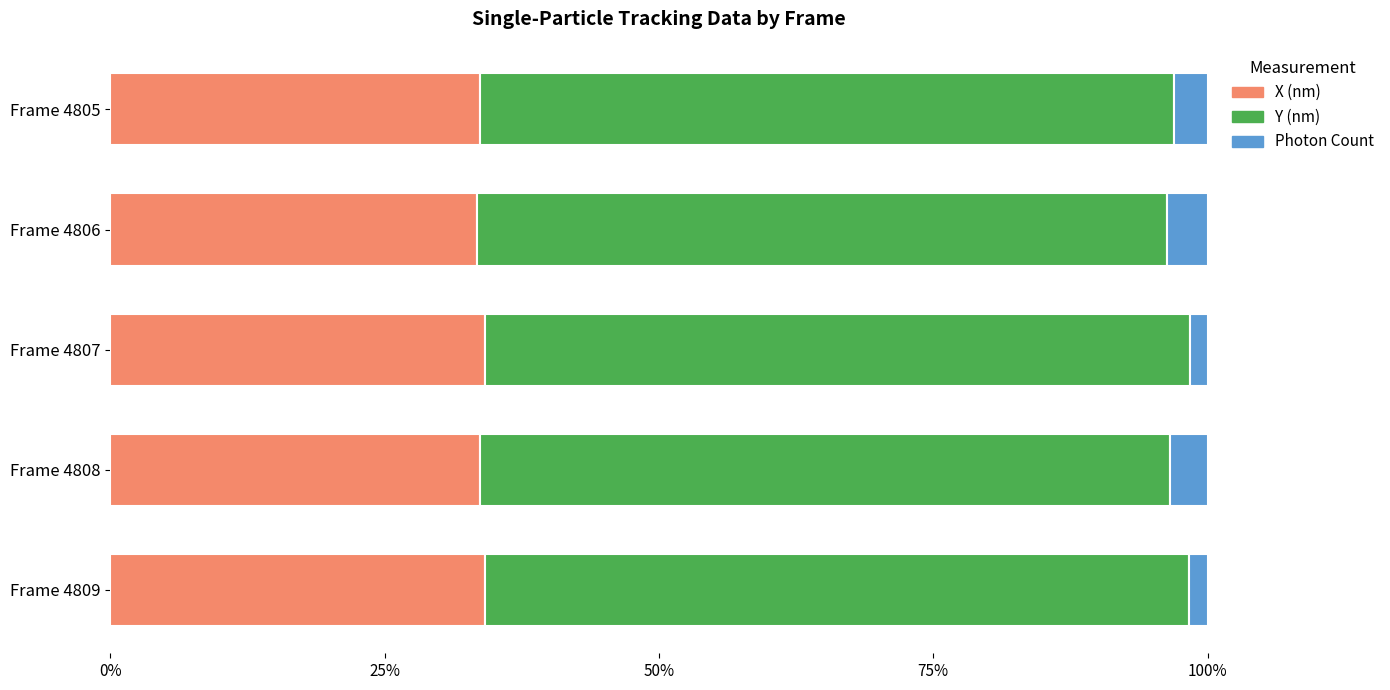

The X (nm) series shows 46.8 at Frame 4807. True or false?

False